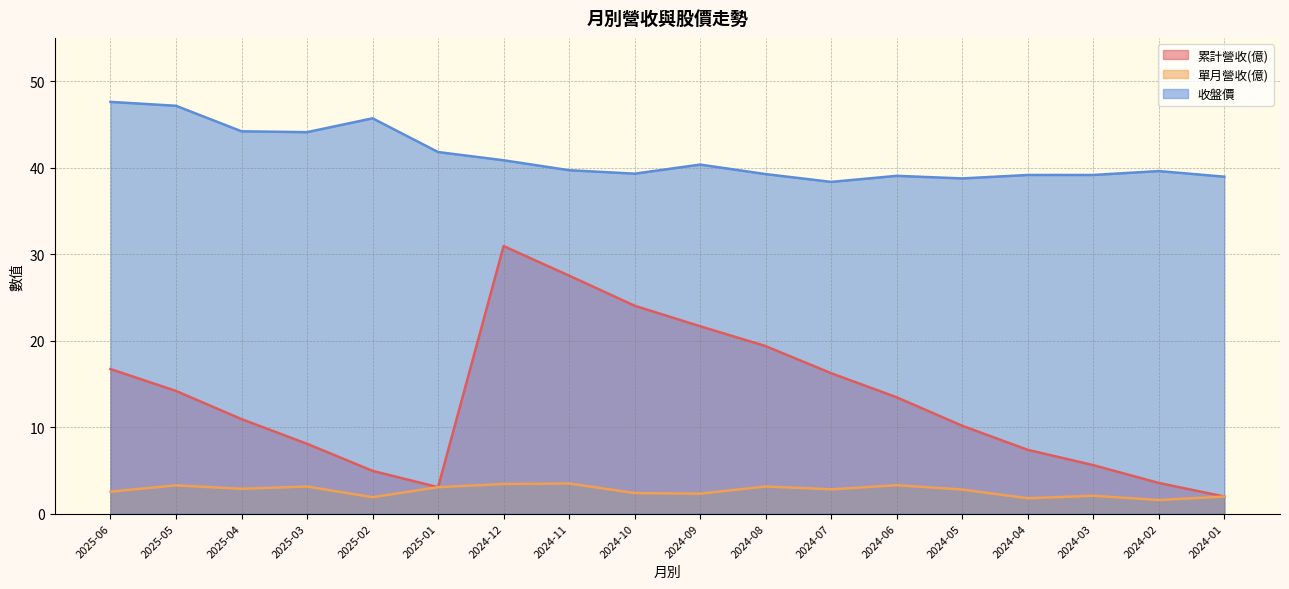

What is the difference between the second highest and minimum values in the 收盤價 series?

8.8